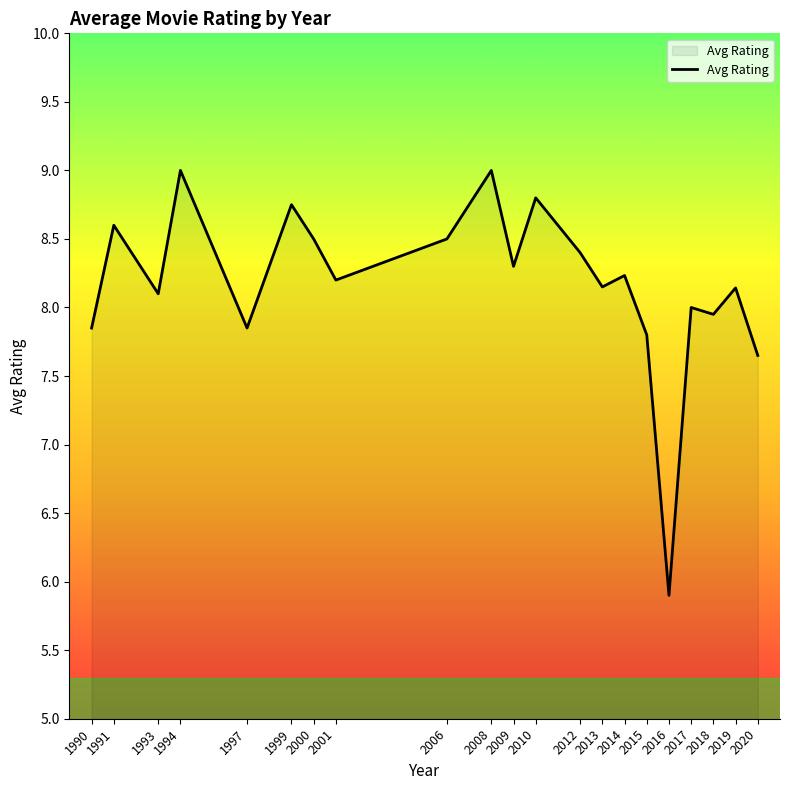

Which label corresponds to the smallest value in the chart?

2016